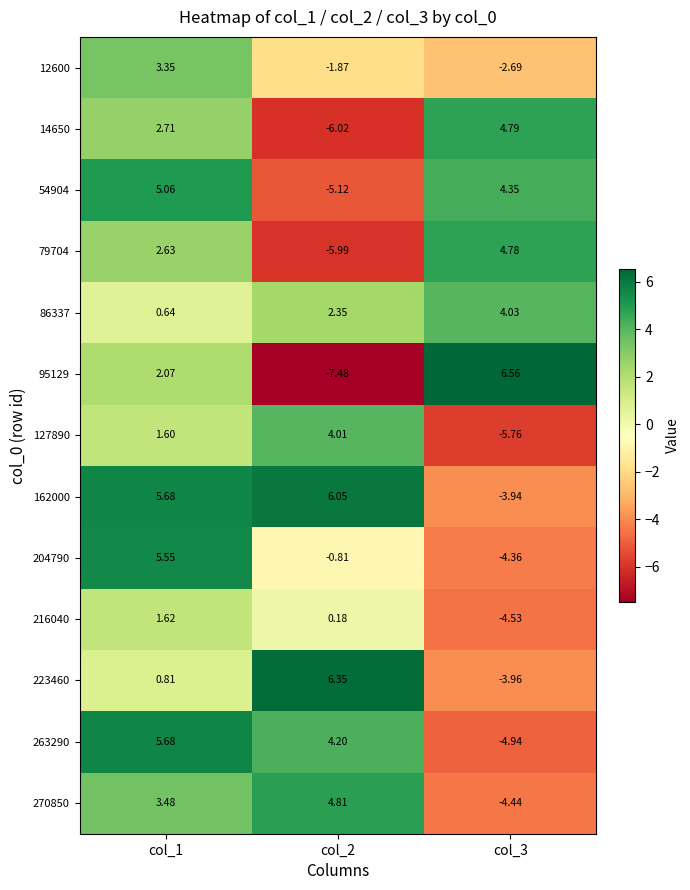

Is the value of 79704 at col_3 greater than the value of 263290 at col_3?

Yes